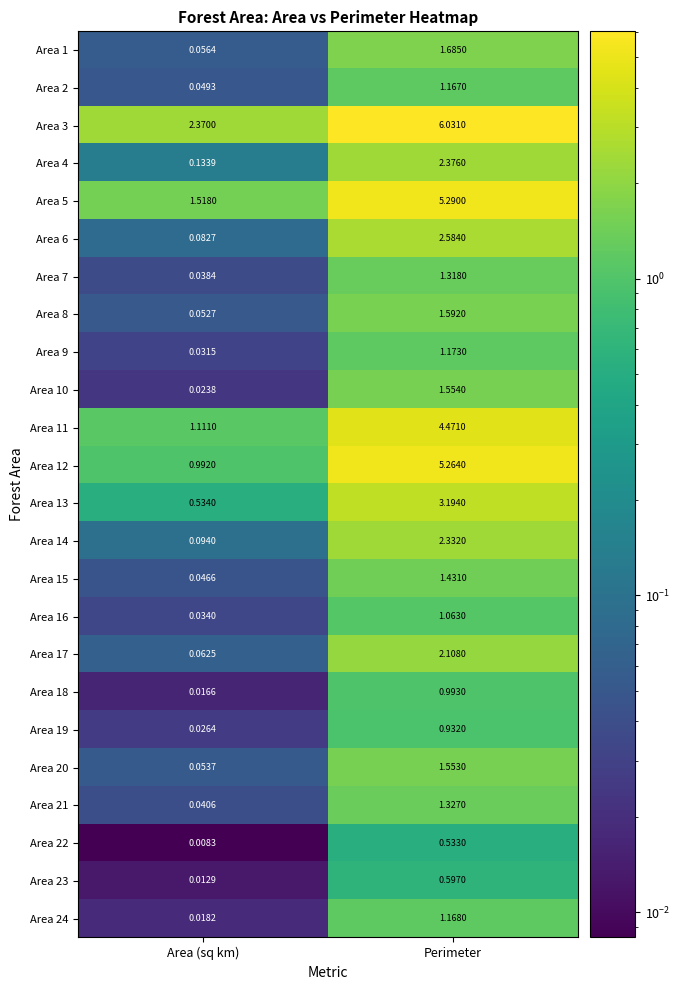

Which series changed the most between Area (sq km) and Perimeter?

Area 12